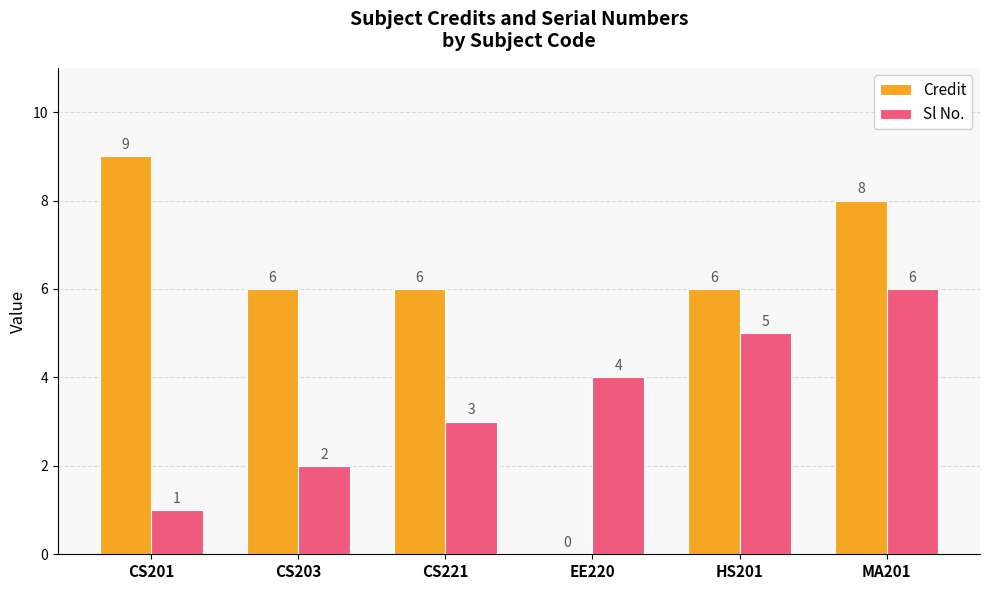

What value does the Sl No. series have at CS221?

3